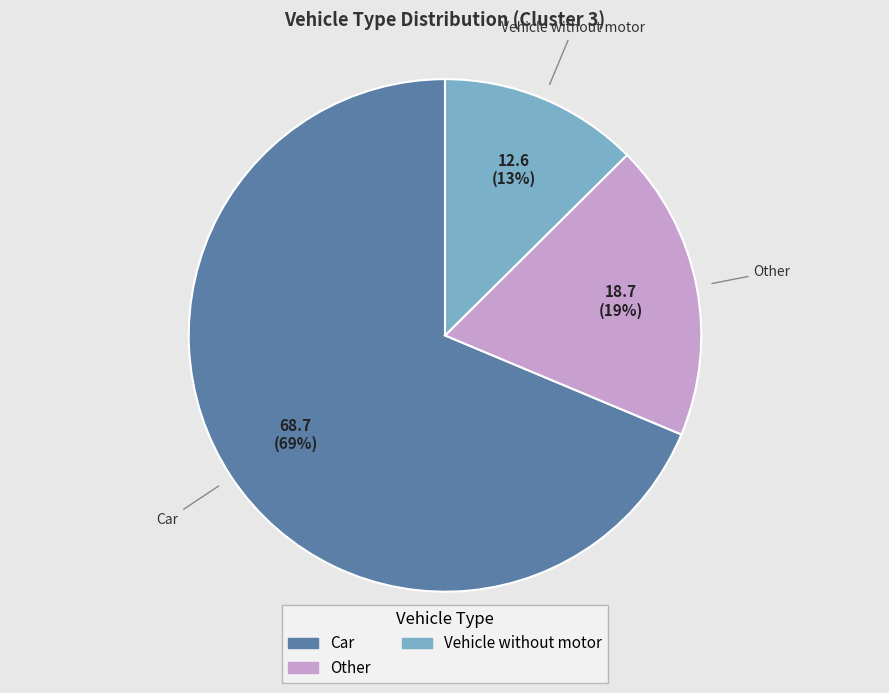

How many slices are in this pie chart?

3